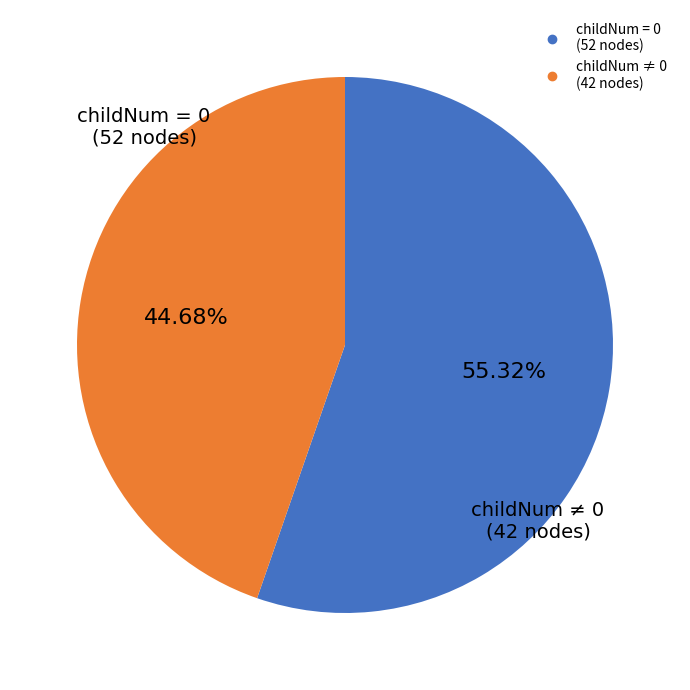

Is there a majority slice in this chart?

Yes